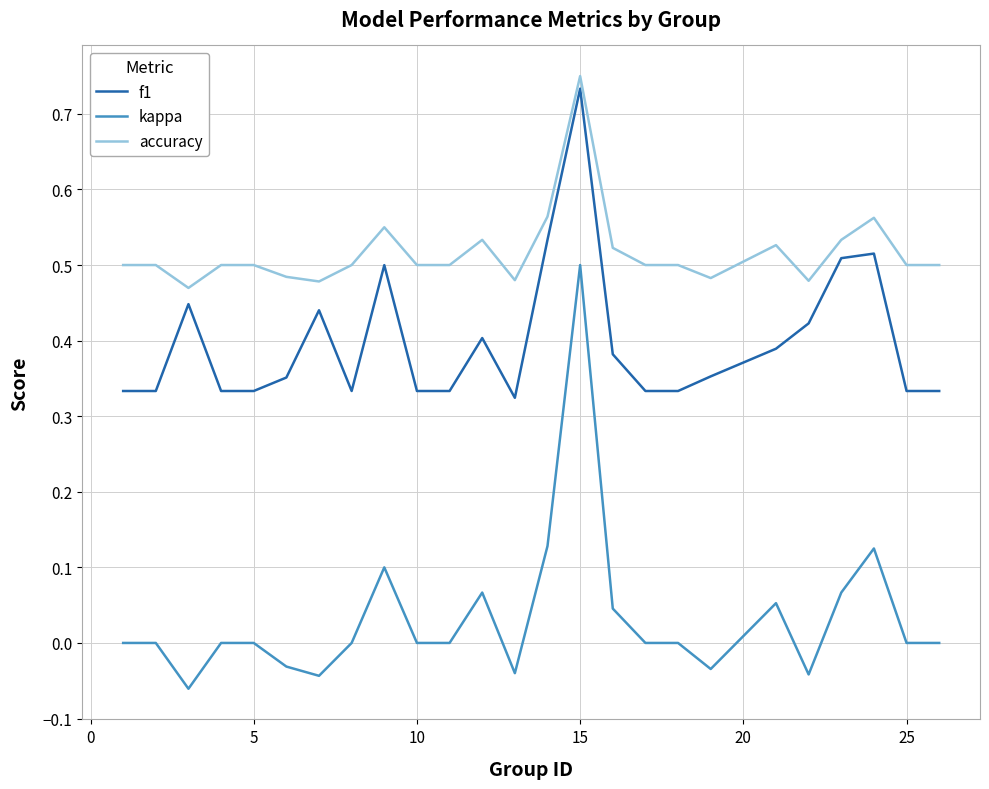

True or false: kappa and f1 cross at least once.

False